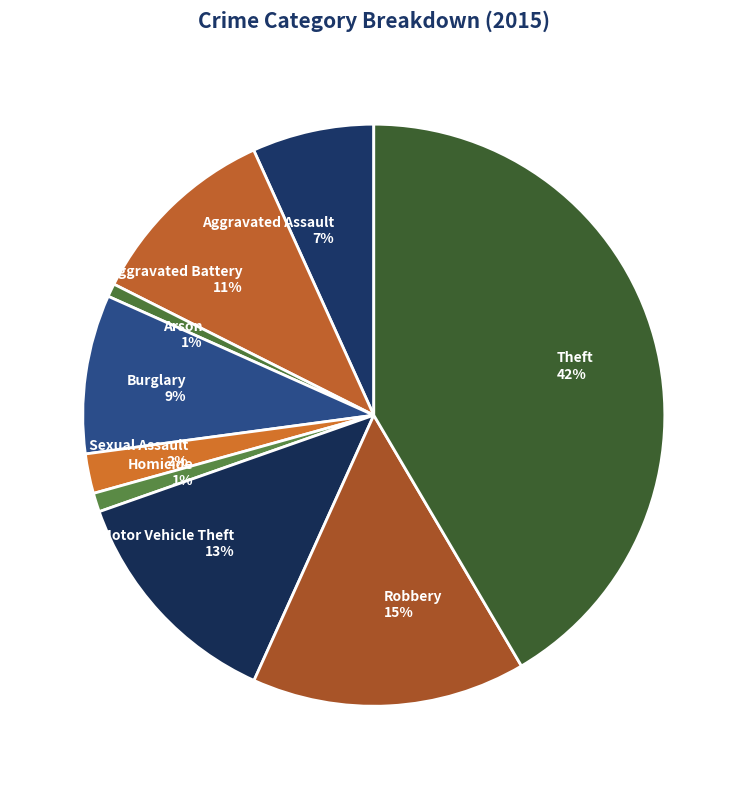

To the nearest percent, what percentage of the pie is Burglary?

9%